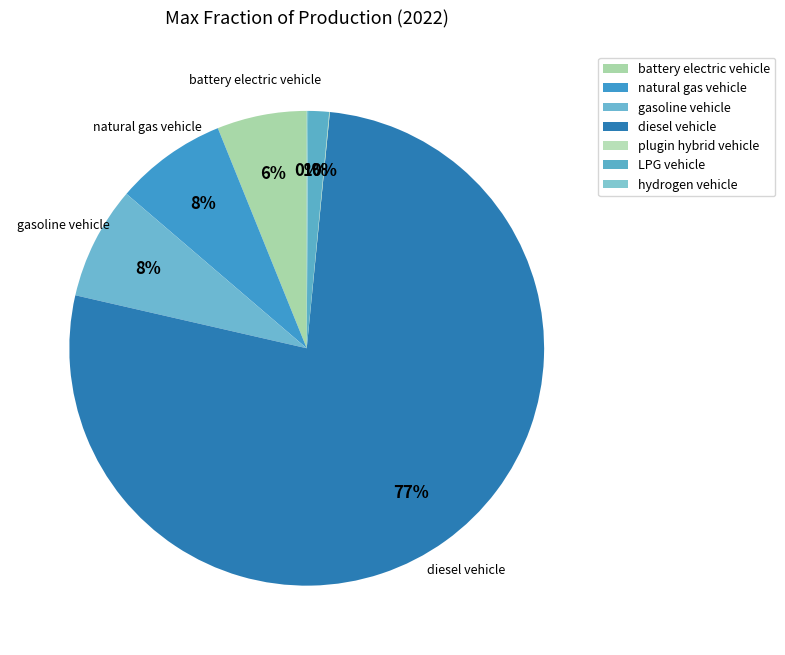

The plugin hybrid vehicle slice represents 0% of the pie. True or false?

True